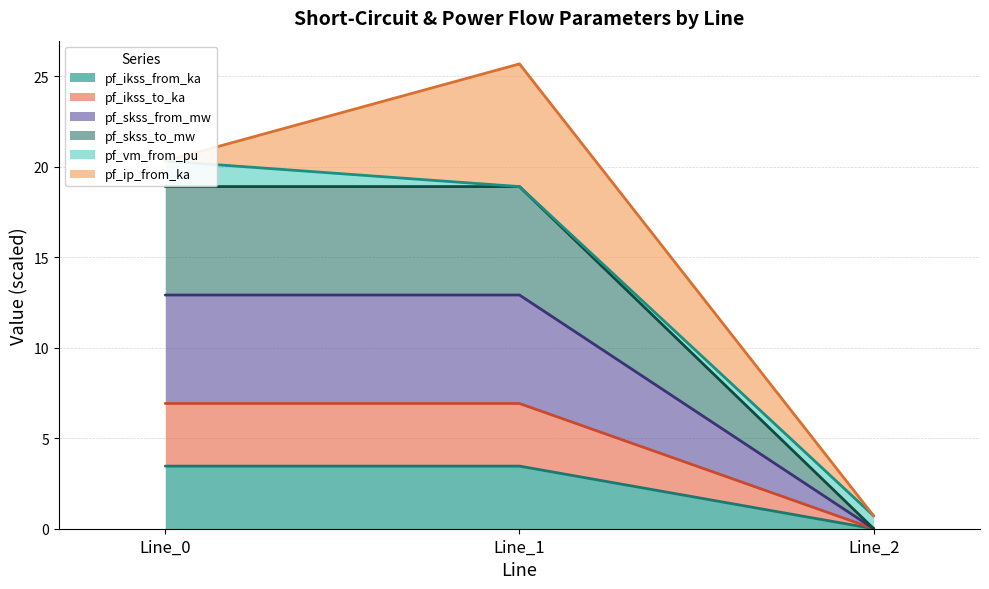

At which label does pf_skss_from_mw reach its minimum?

Line_2